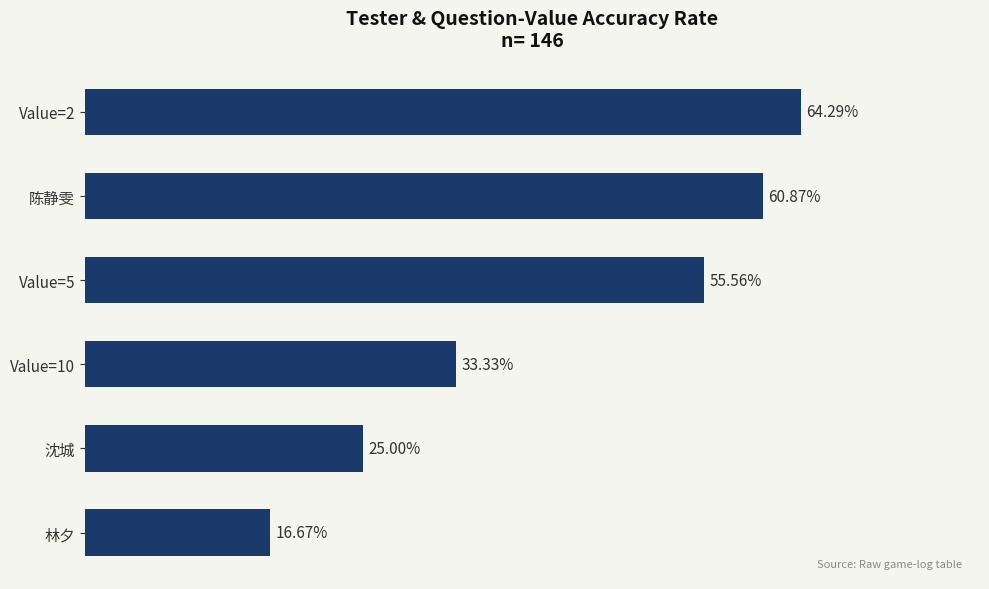

List the labels in order of value, largest first.

Value=2, 陈静雯, Value=5, Value=10, 沈城, 林夕